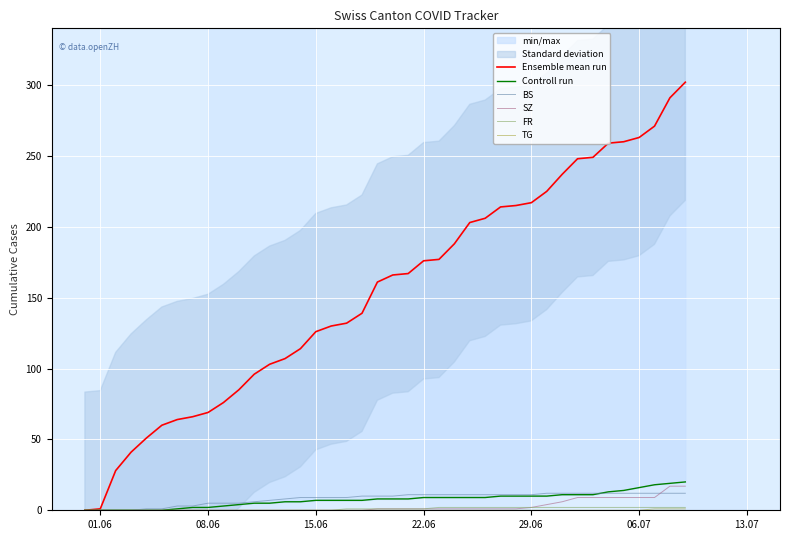

What is the sum of all Ensemble mean run values?

6183